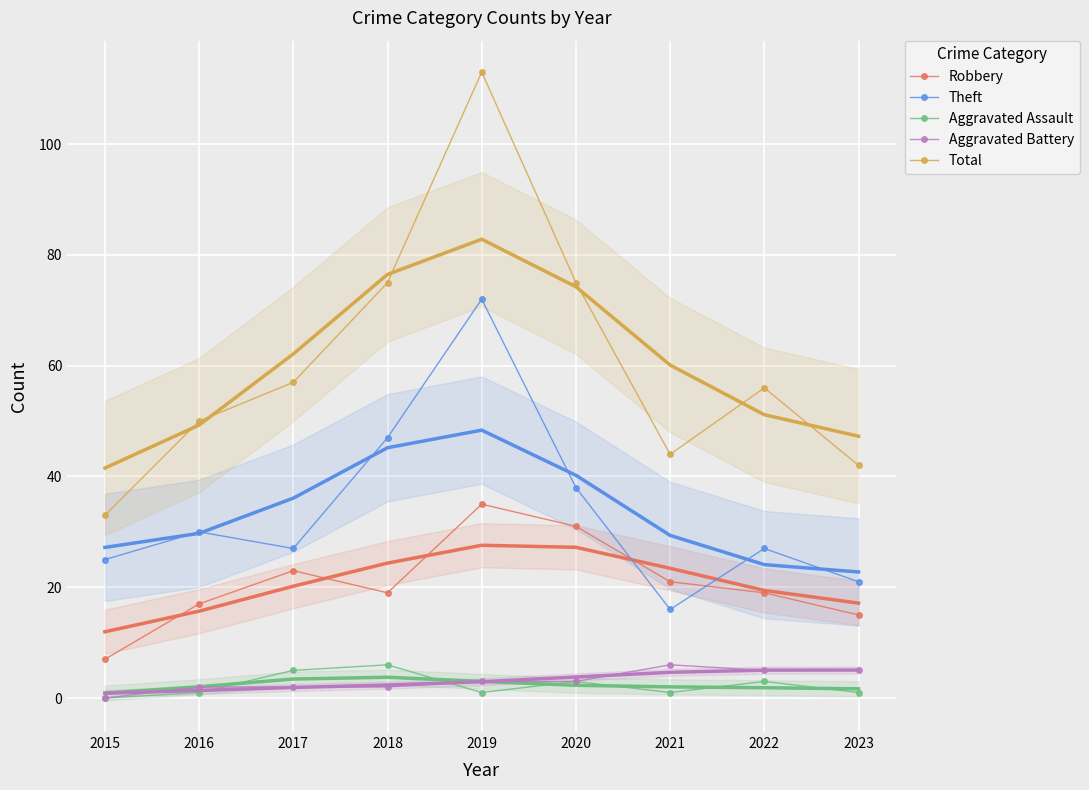

How many times do Aggravated Battery and Aggravated Assault cross each other?

2